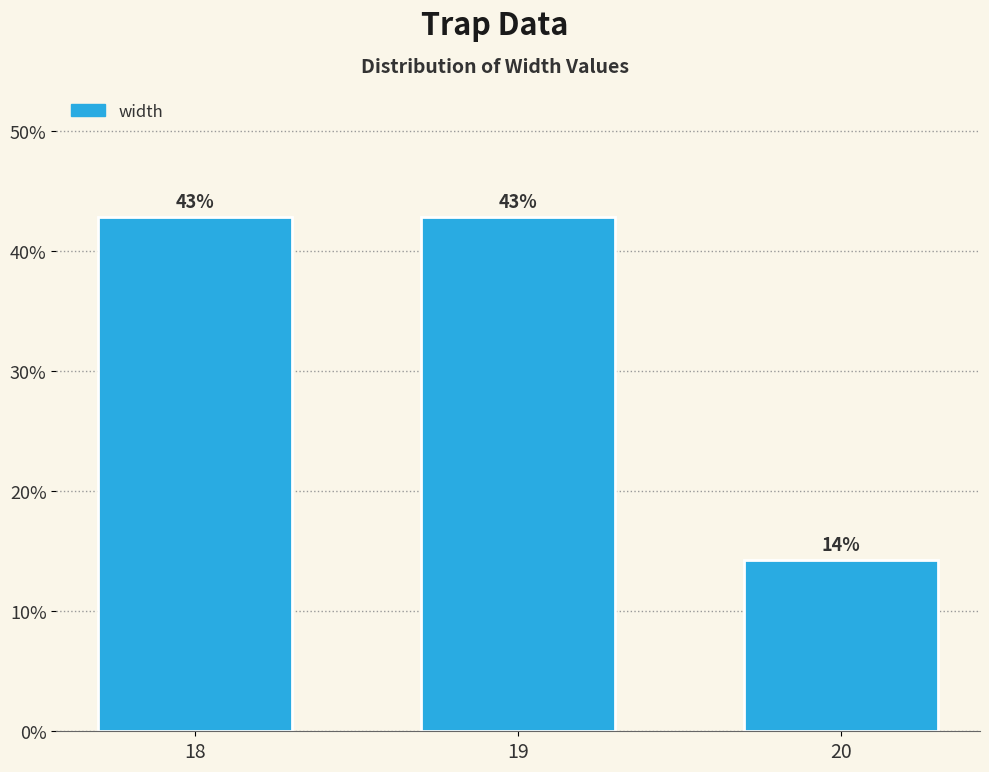

Is it true that the value at 18 is 76.4?

False